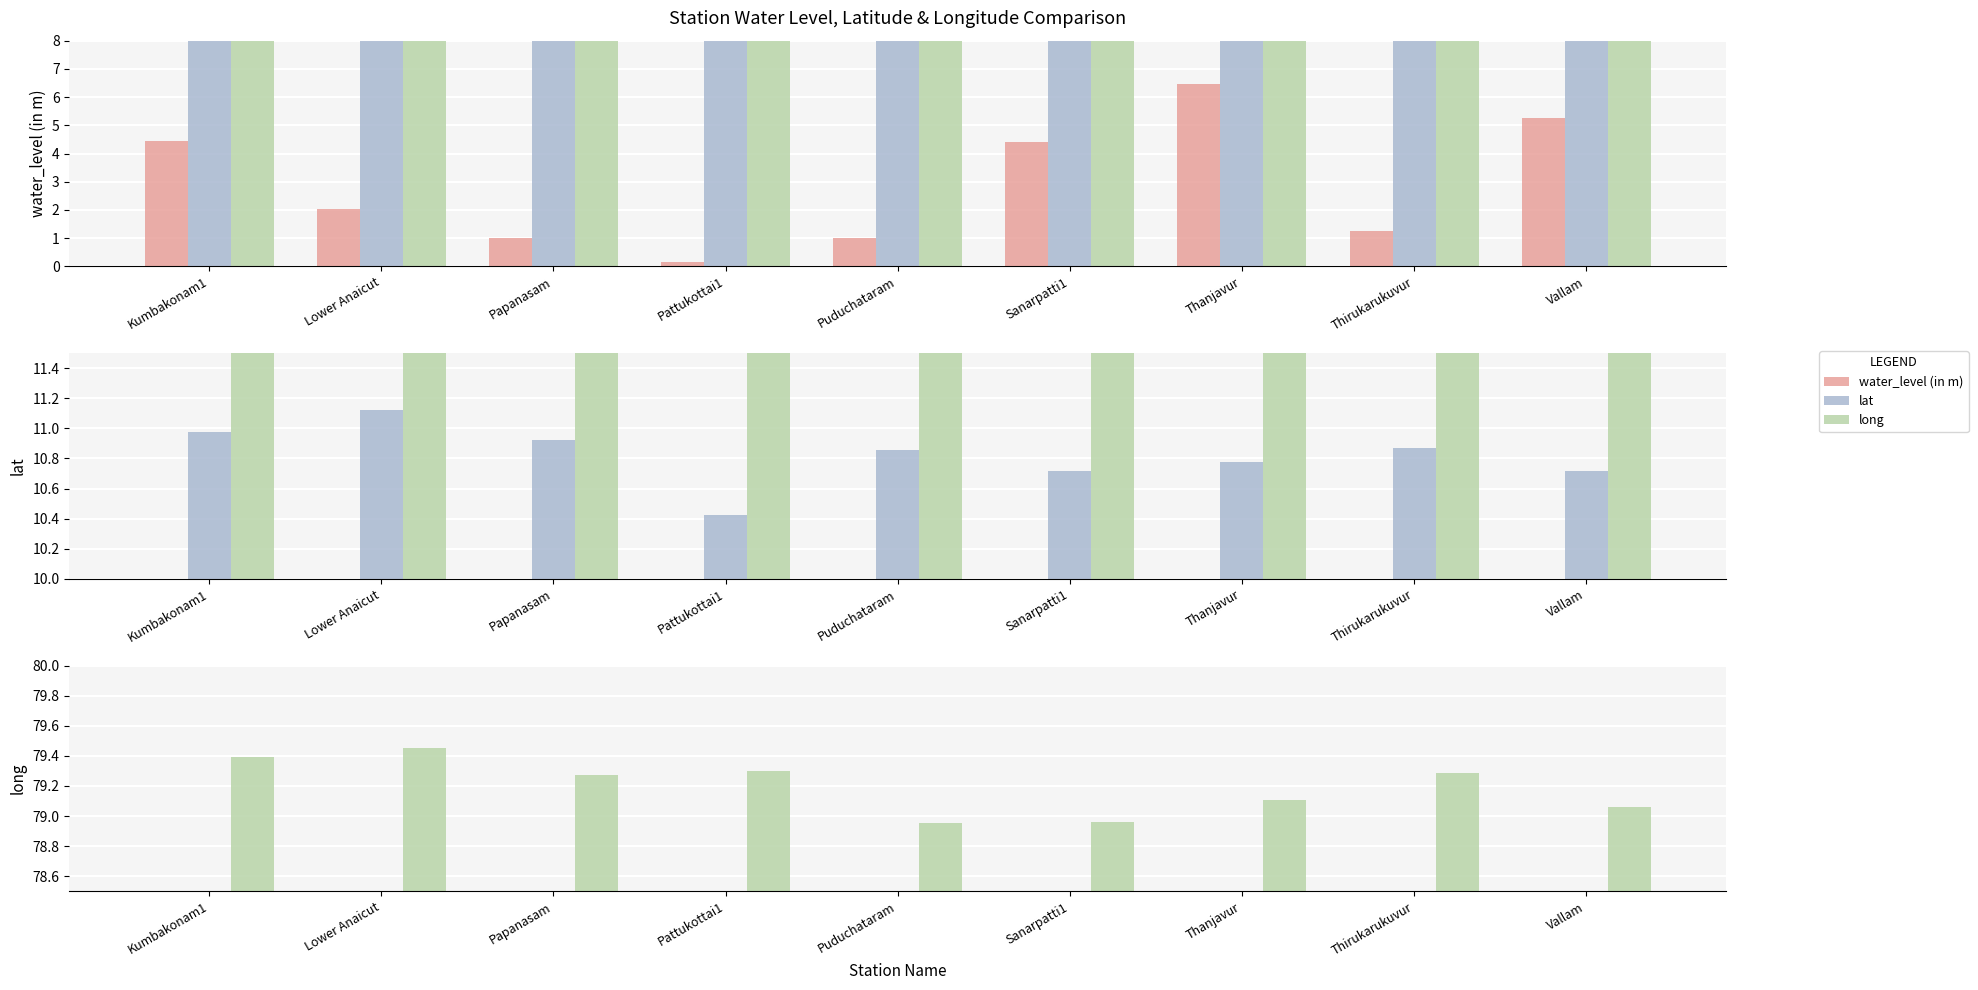

Count the number of categories in the chart.

9